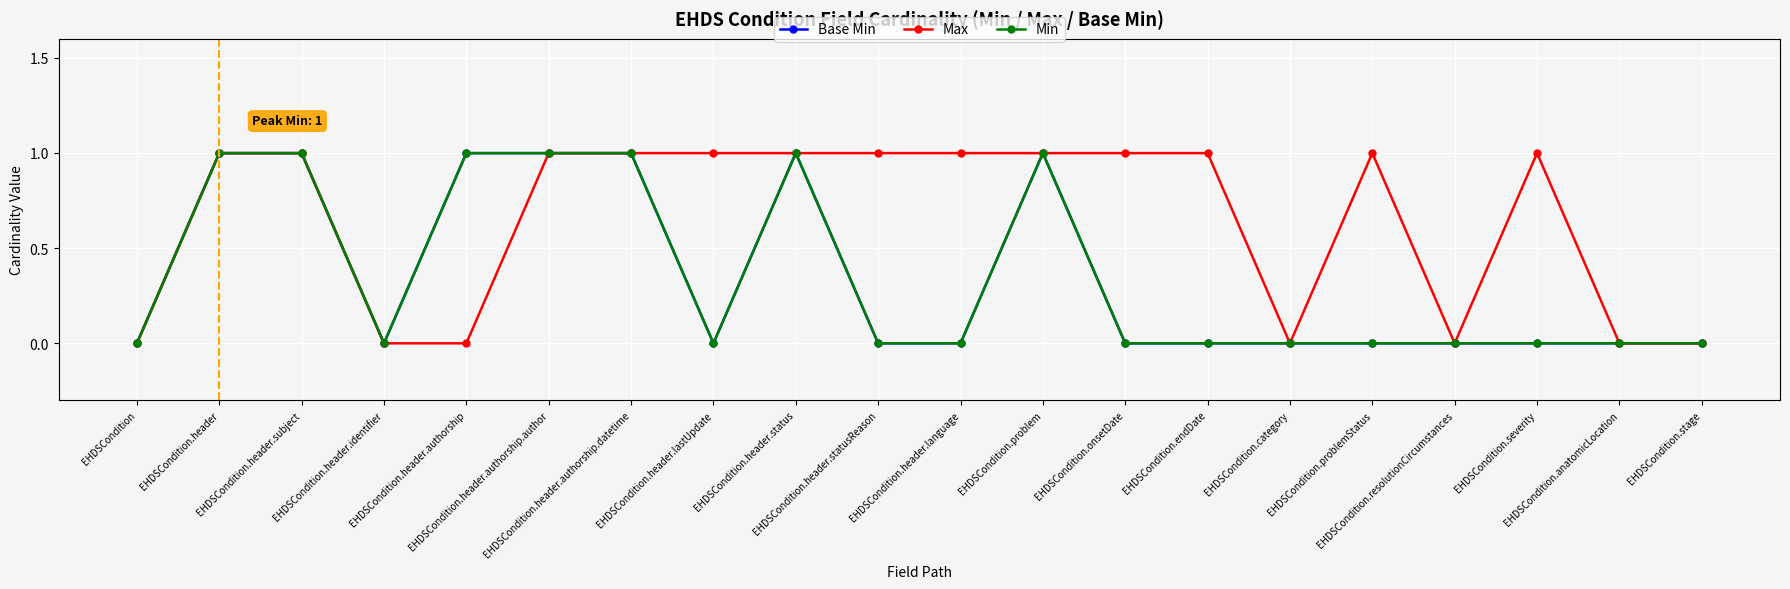

At which category is the sum across all series the highest?

EHDSCondition.header